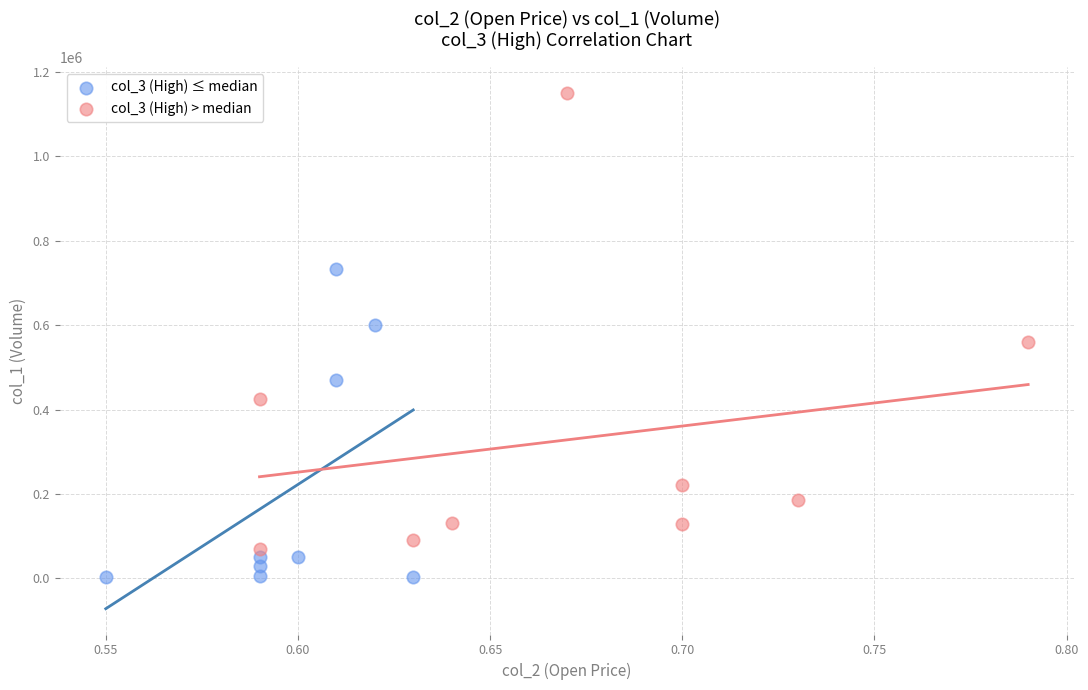

Which series contains the lowest Y value?

col_3 (High) ≤ median